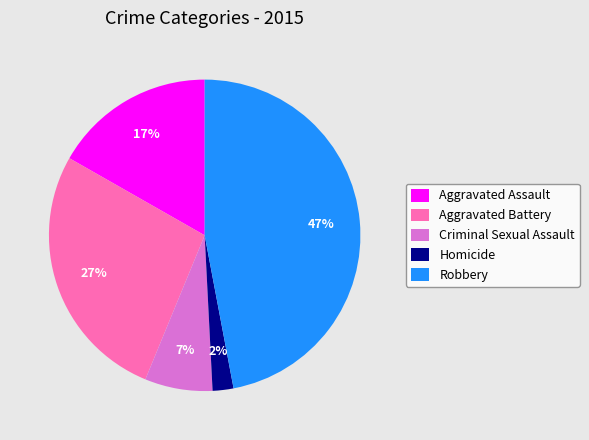

To the nearest percent, what is the difference between the largest and smallest slice percentages?

45%